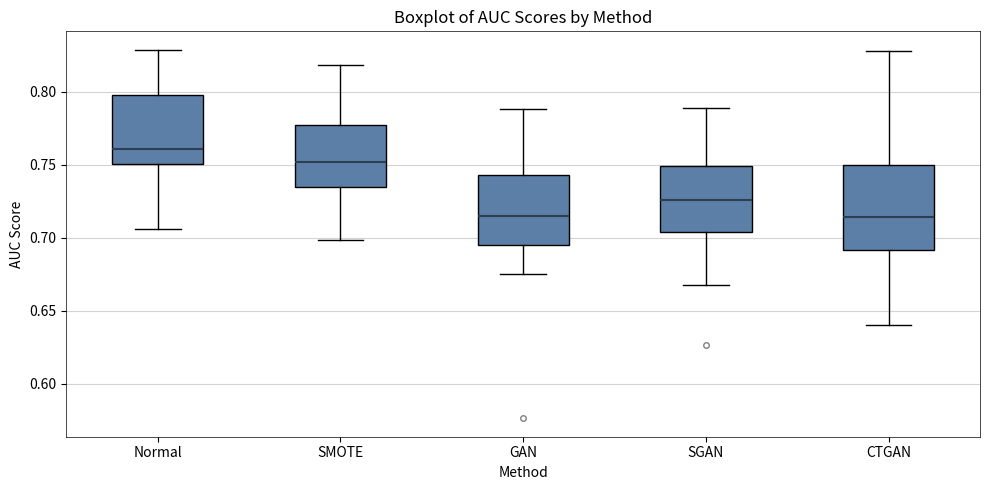

Reading left to right, transcribe this box plot: for each box, give where its median line is, the range the box spans, and where its two whiskers end, as read against the y-axis. The values are not printed on the chart, so give them approximately, as read against the axis.

Normal: median 0.760, box 0.750 to 0.795, whiskers 0.705 to 0.830
SMOTE: median 0.750, box 0.735 to 0.775, whiskers 0.700 to 0.820
GAN: median 0.715, box 0.695 to 0.745, whiskers 0.675 to 0.790
SGAN: median 0.725, box 0.705 to 0.750, whiskers 0.670 to 0.790
CTGAN: median 0.715, box 0.690 to 0.750, whiskers 0.640 to 0.830